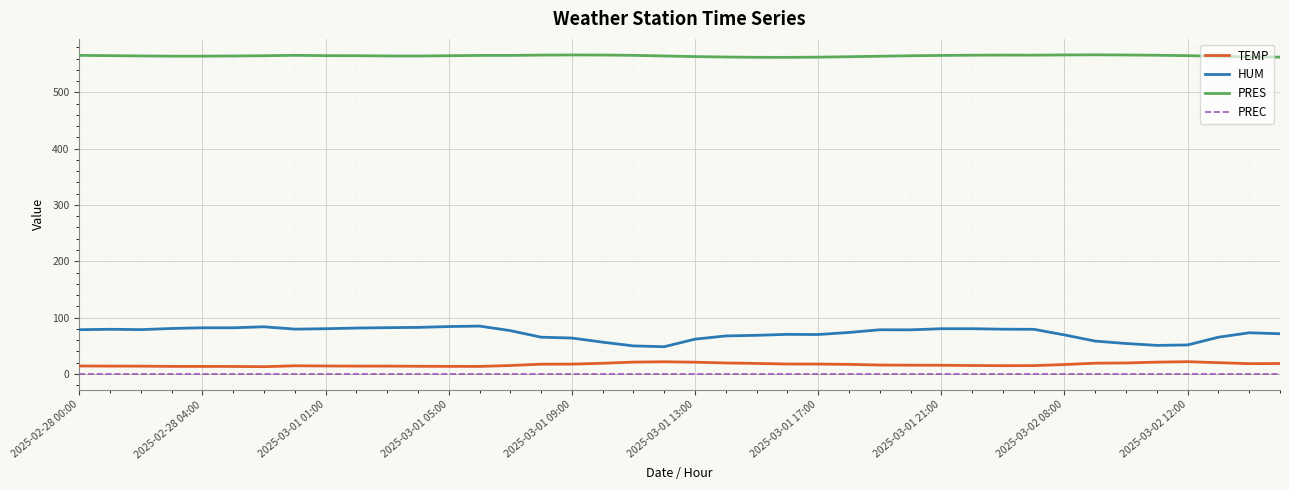

Which series has the widest spread of values?

HUM